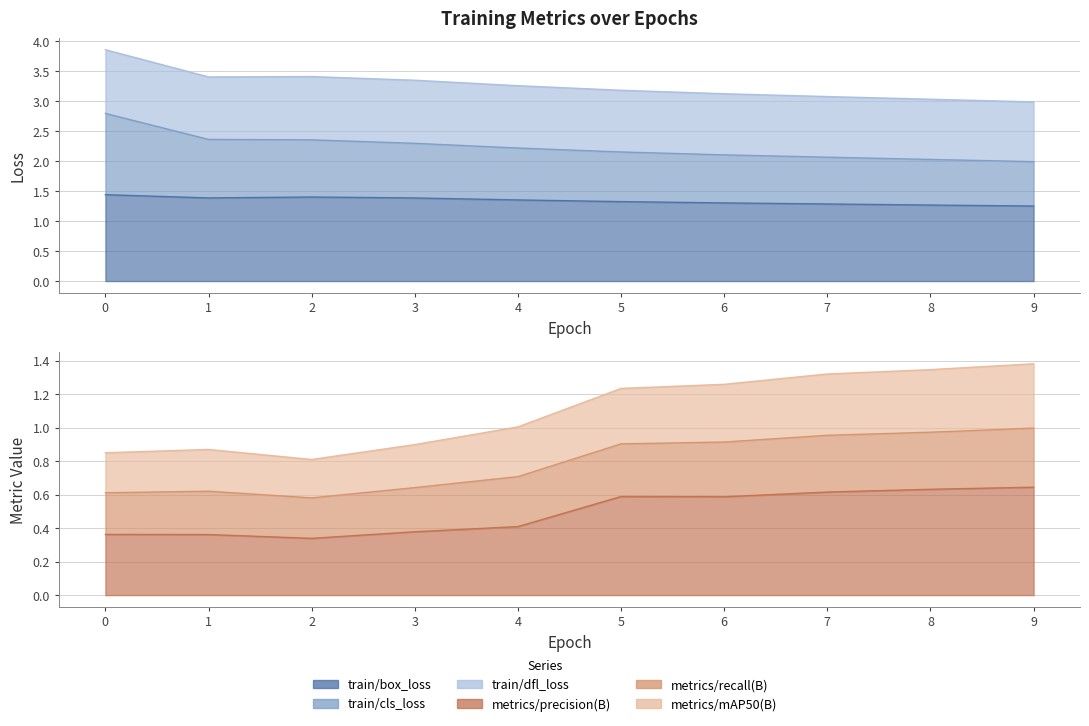

What is the value of the train/cls_loss point at the 8th from the left?

2.1